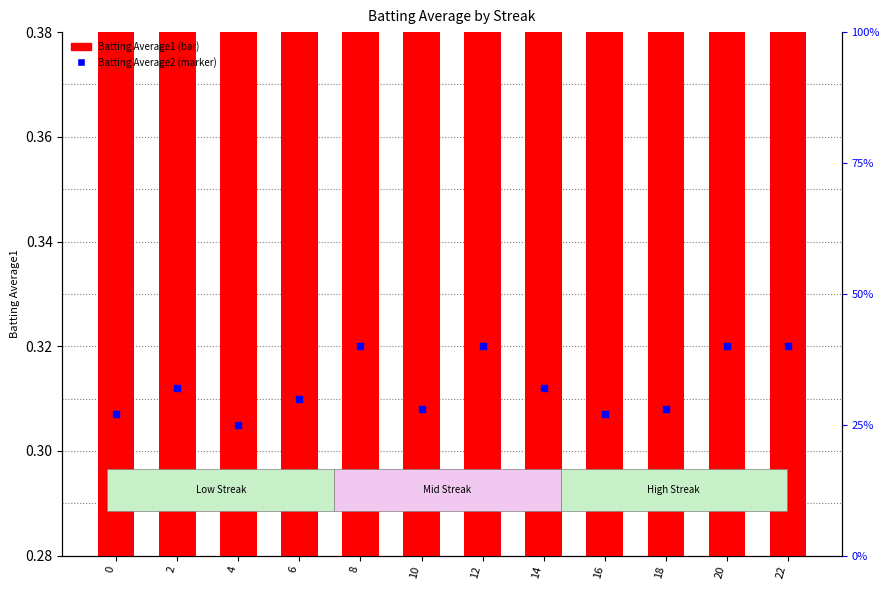

Which series has the largest total across all categories?

Batting Average1